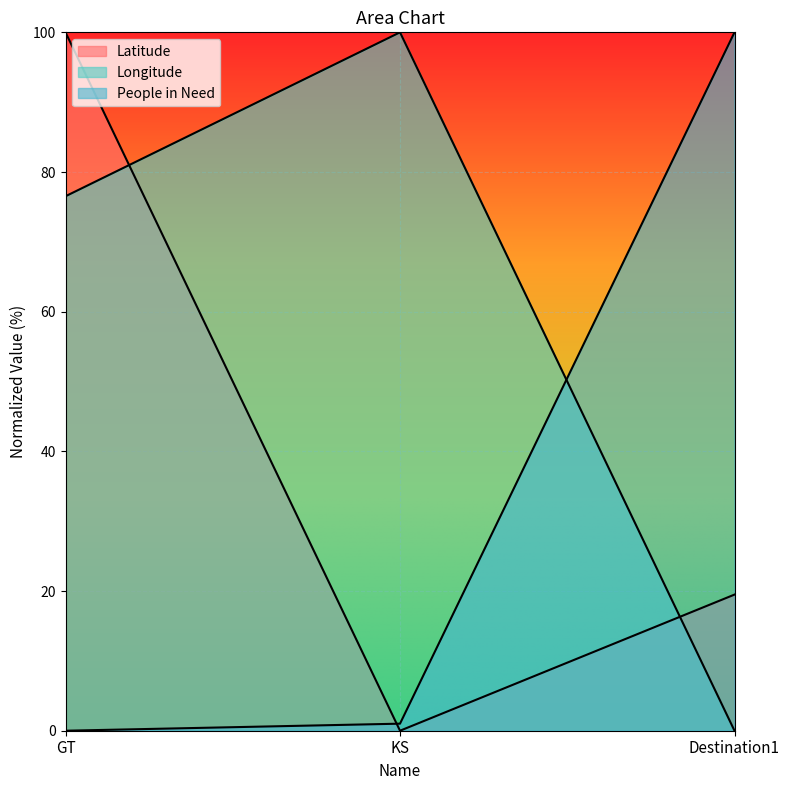

At KS, list the series in order from largest to smallest.

Longitude, People in Need, Latitude